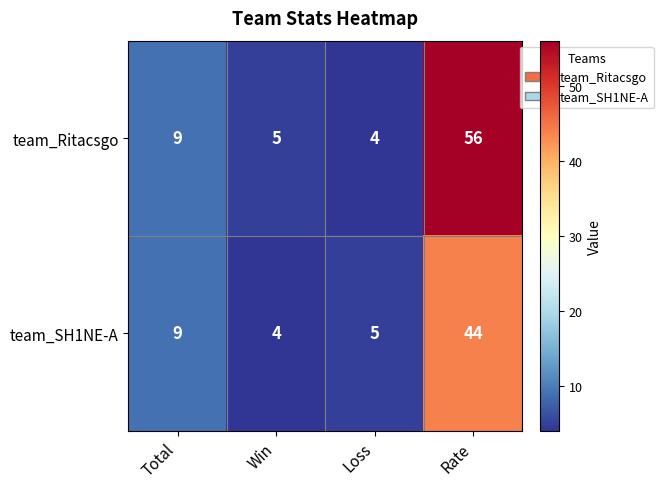

What is the difference between the maximum and minimum values in the team_Ritacsgo series?

52